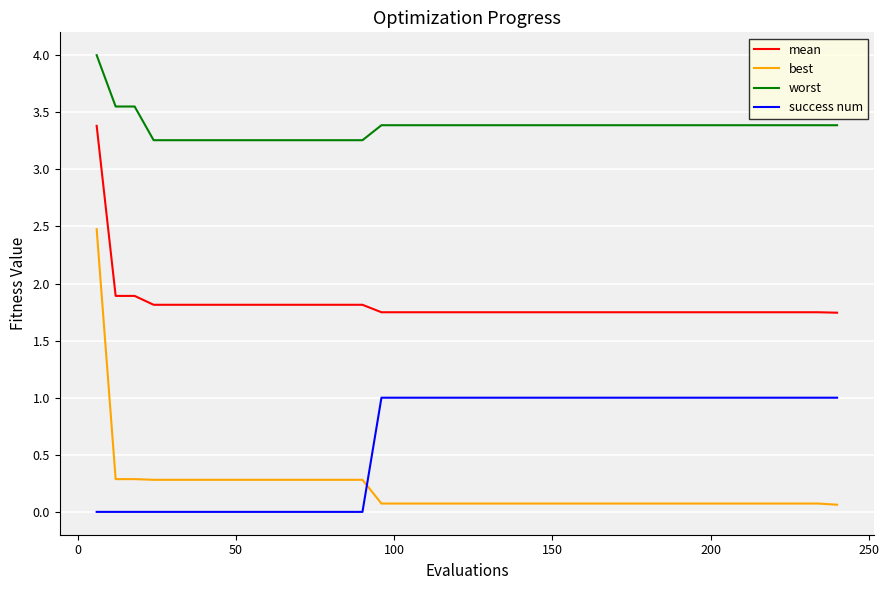

Which series has the widest spread of values?

best